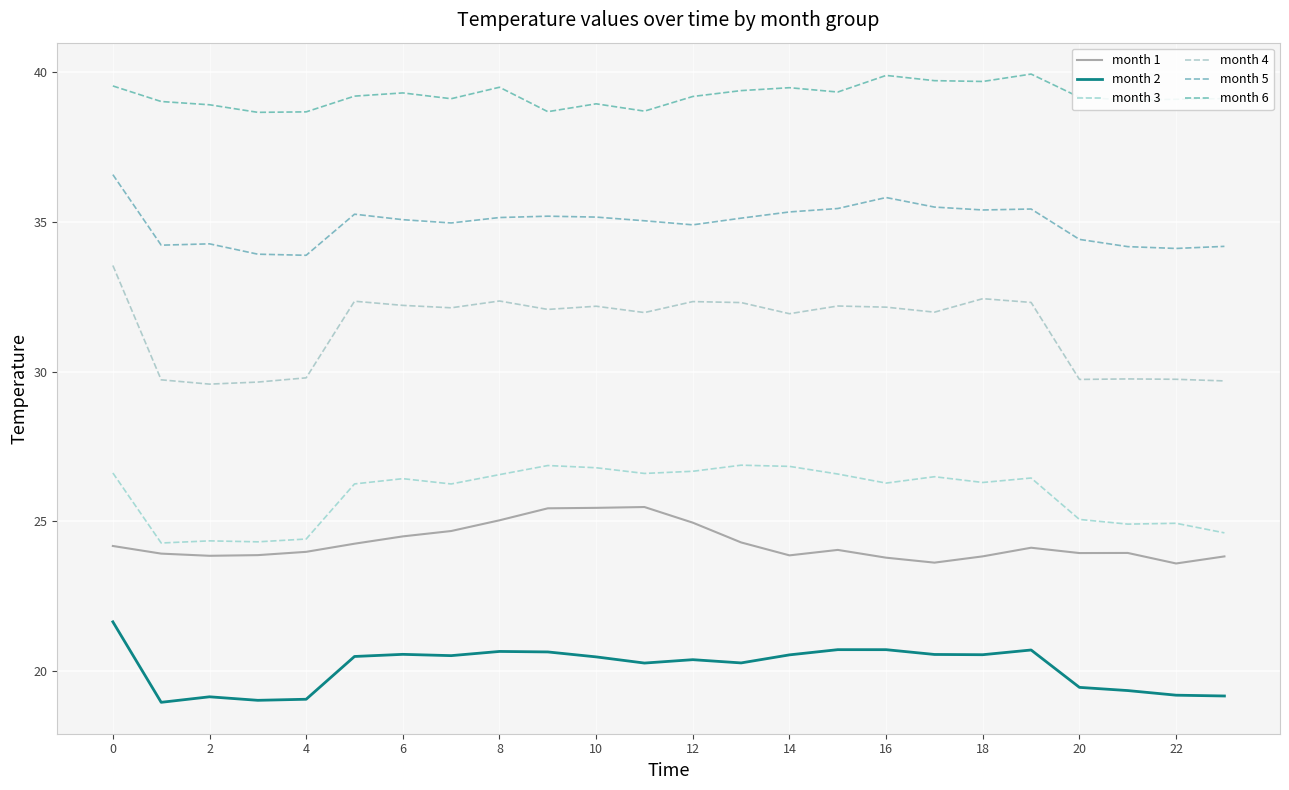

True or false: month 1 and month 4 cross at least once.

False